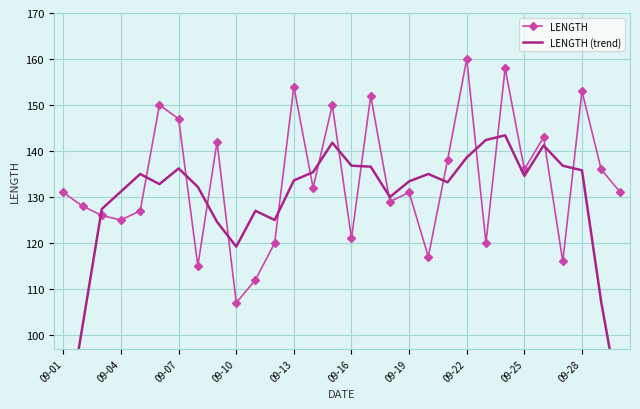

At how many categories does at least one series exceed 84?

30